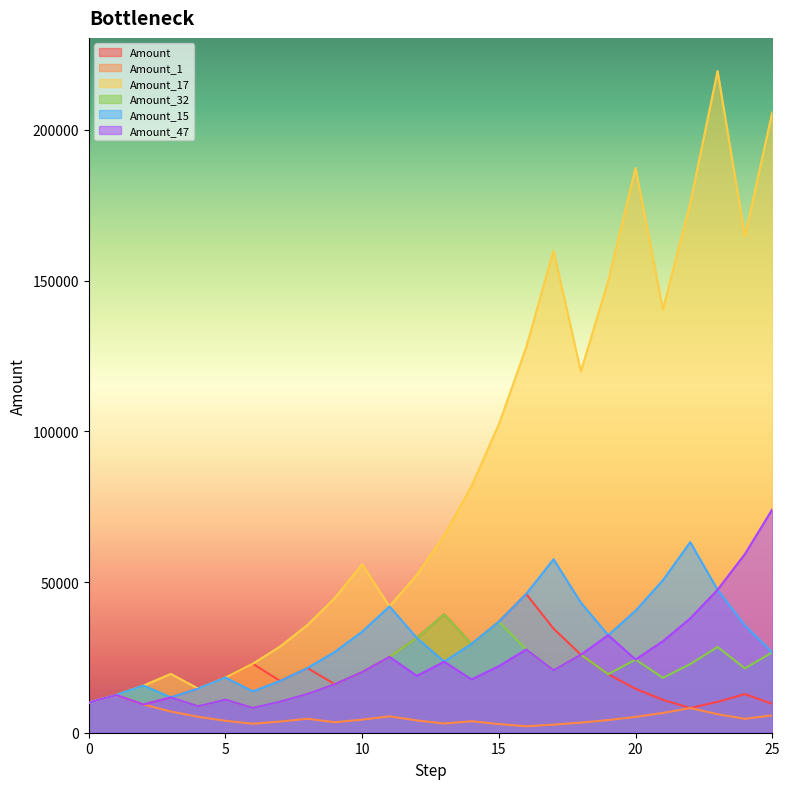

Reading left to right, extract all data points from this chart.

Amount: 10000.0	12500.0	9375.0	11718.8	14648.4	18310.5	22888.2	17166.1	21457.7	16093.3	20116.6	25145.7	31432.1	39290.2	29467.6	36834.5	46043.2	34532.4	25899.3	19424.5	14568.3	10926.3	8194.7	10243.4	12804.2	9603.2
Amount_1: 10000.0	12500.0	9375.0	7031.2	5273.4	3955.1	2966.3	3707.9	4634.9	3476.1	4345.2	5431.5	4073.6	3055.2	3819.0	2864.3	2148.2	2685.2	3356.5	4195.7	5244.6	6555.8	8194.7	6146.0	4609.5	5761.9
Amount_17: 10000.0	12500.0	15625.0	19531.2	14648.4	18310.5	22888.2	28610.2	35762.8	44703.5	55879.4	41909.5	52386.9	65483.6	81854.5	102318.2	127897.7	159872.1	119904.1	149880.1	187350.1	140512.6	175640.8	219550.9	164663.2	205829.0
Amount_32: 10000.0	12500.0	15625.0	11718.8	8789.1	10986.3	8239.7	10299.7	12874.6	16093.3	20116.6	25145.7	31432.1	39290.2	29467.6	36834.5	27625.9	20719.4	25899.3	19424.5	24280.6	18210.4	22763.0	28453.8	21340.4	26675.4
Amount_15: 10000.0	12500.0	15625.0	11718.8	14648.4	18310.5	13732.9	17166.1	21457.7	26822.1	33527.6	41909.5	31432.1	23574.1	29467.6	36834.5	46043.2	57554.0	43165.5	32374.1	40467.6	50584.5	63230.7	47423.0	35567.3	26675.4
Amount_47: 10000.0	12500.0	9375.0	11718.8	8789.1	10986.3	8239.7	10299.7	12874.6	16093.3	20116.6	25145.7	18859.3	23574.1	17680.6	22100.7	27625.9	20719.4	25899.3	32374.1	24280.6	30350.7	37938.4	47423.0	59278.8	74098.4